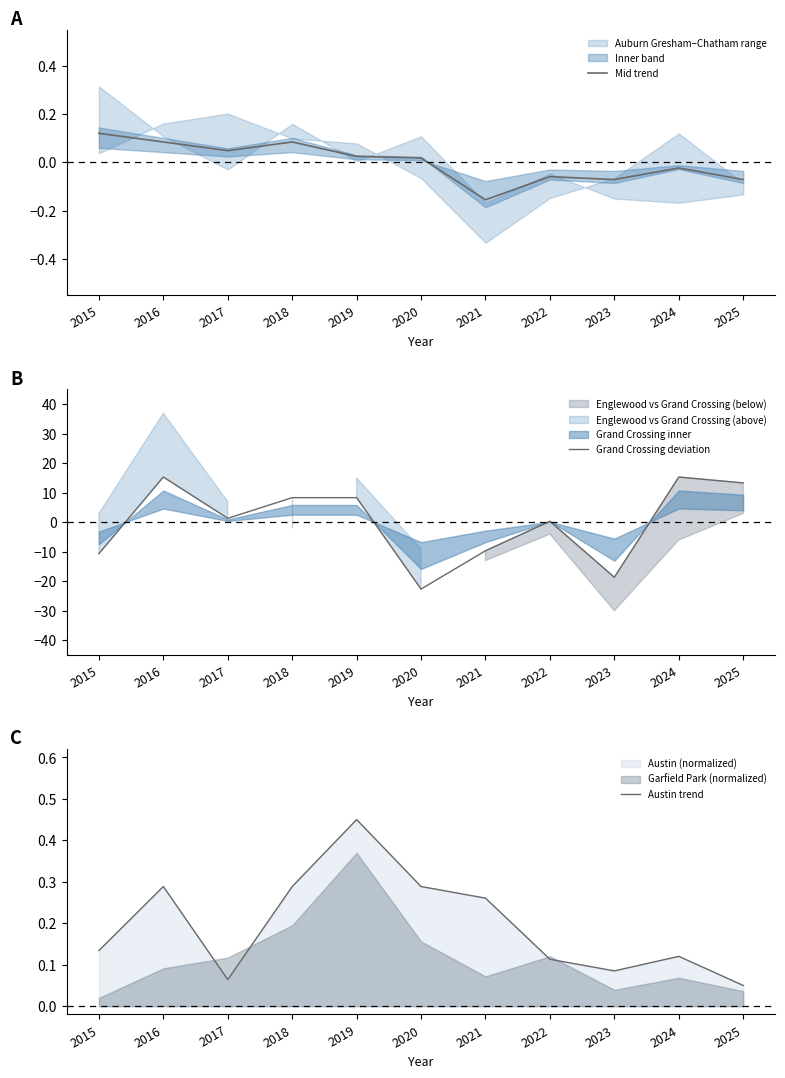

Which series has the largest range (max minus min)?

Grand Crossing deviation